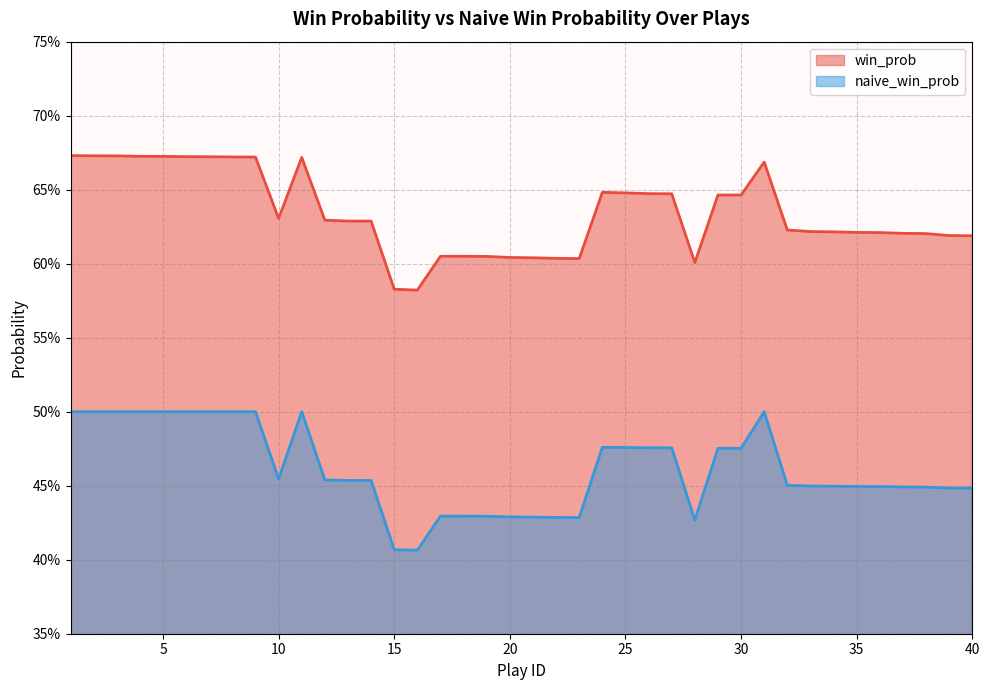

What are all the series names shown in the legend?

win_prob, naive_win_prob